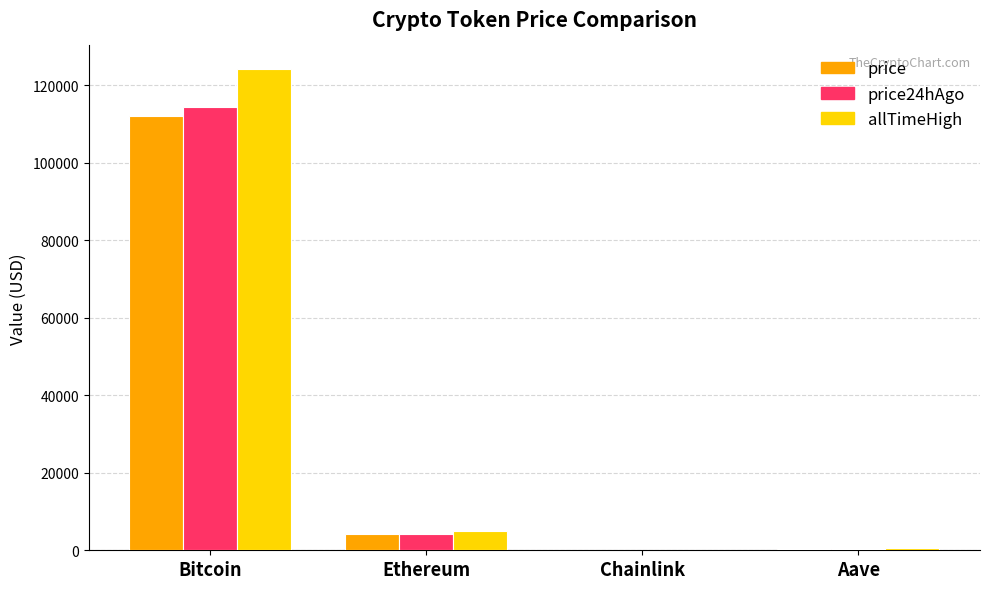

What is the sum of all allTimeHigh values?

129788.4